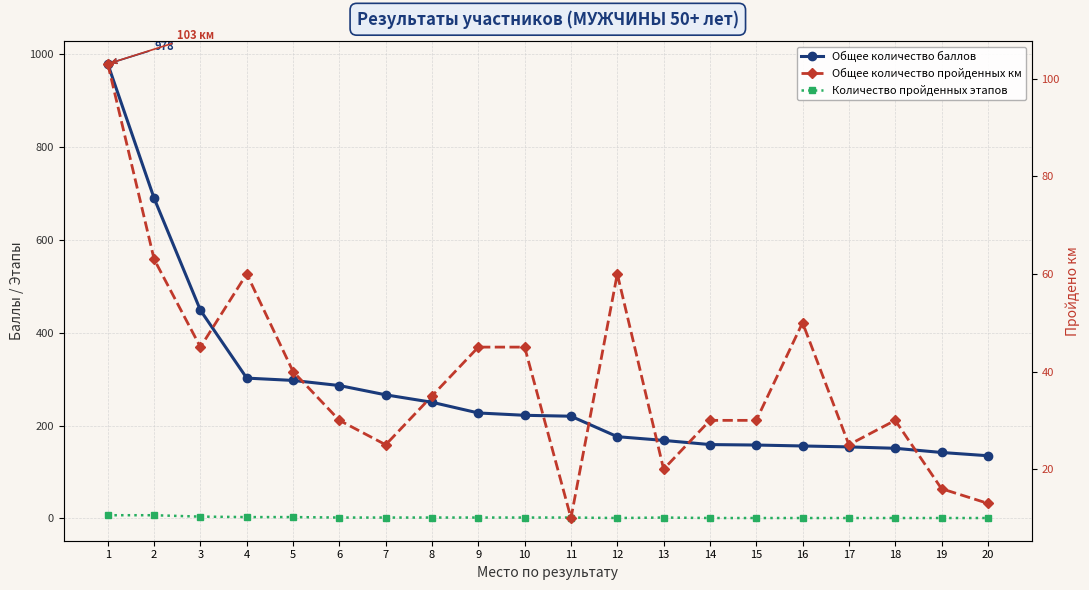

Does the chart have visible grid lines?

Yes